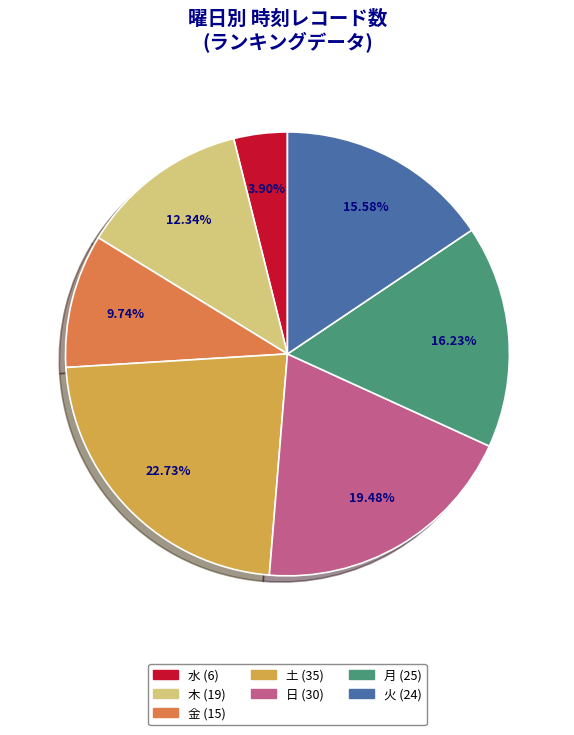

Is there any slice that represents more than half of the pie?

No